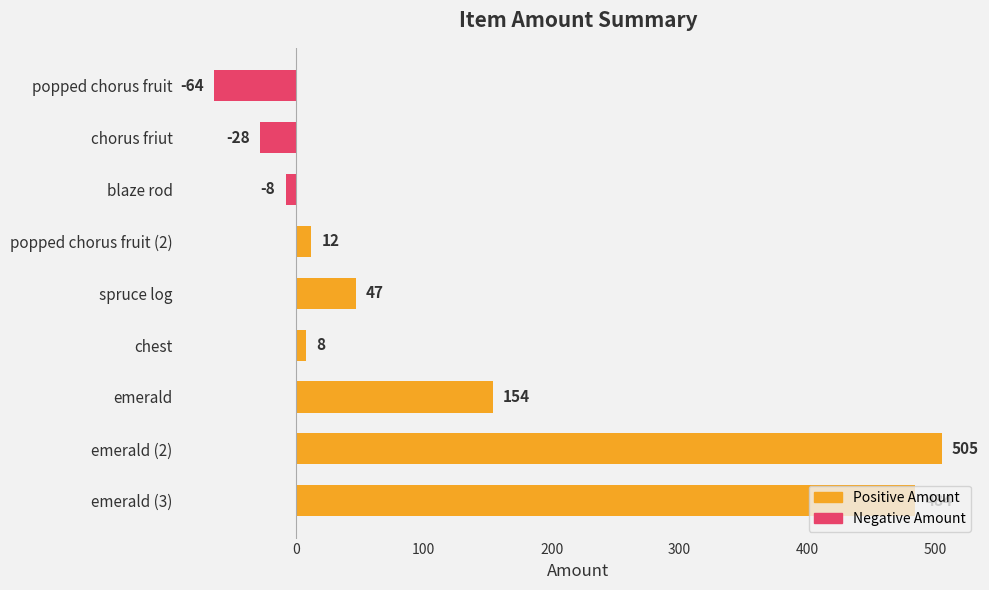

How many data points are less than 12?

4